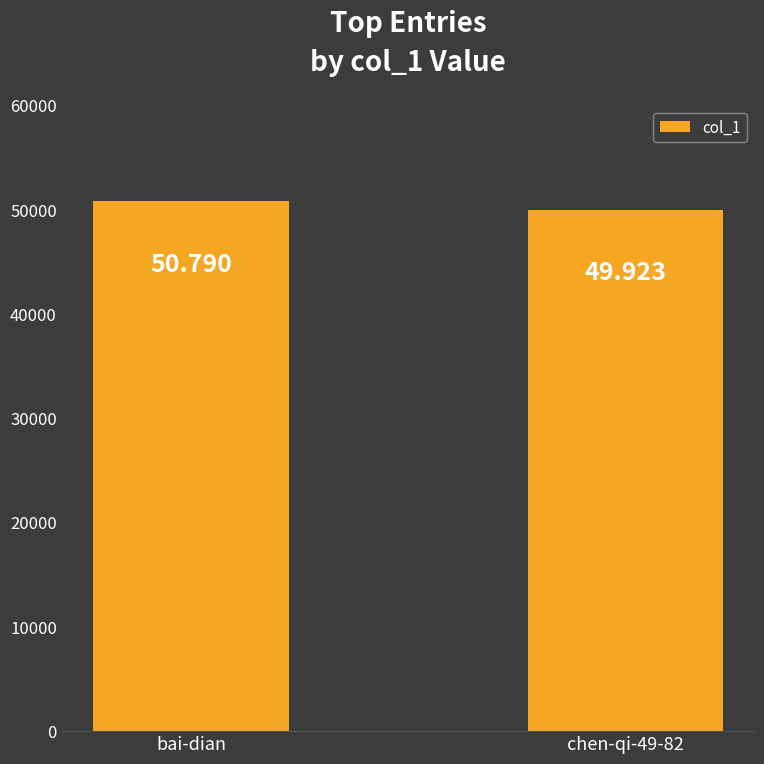

Are the bars horizontal?

No